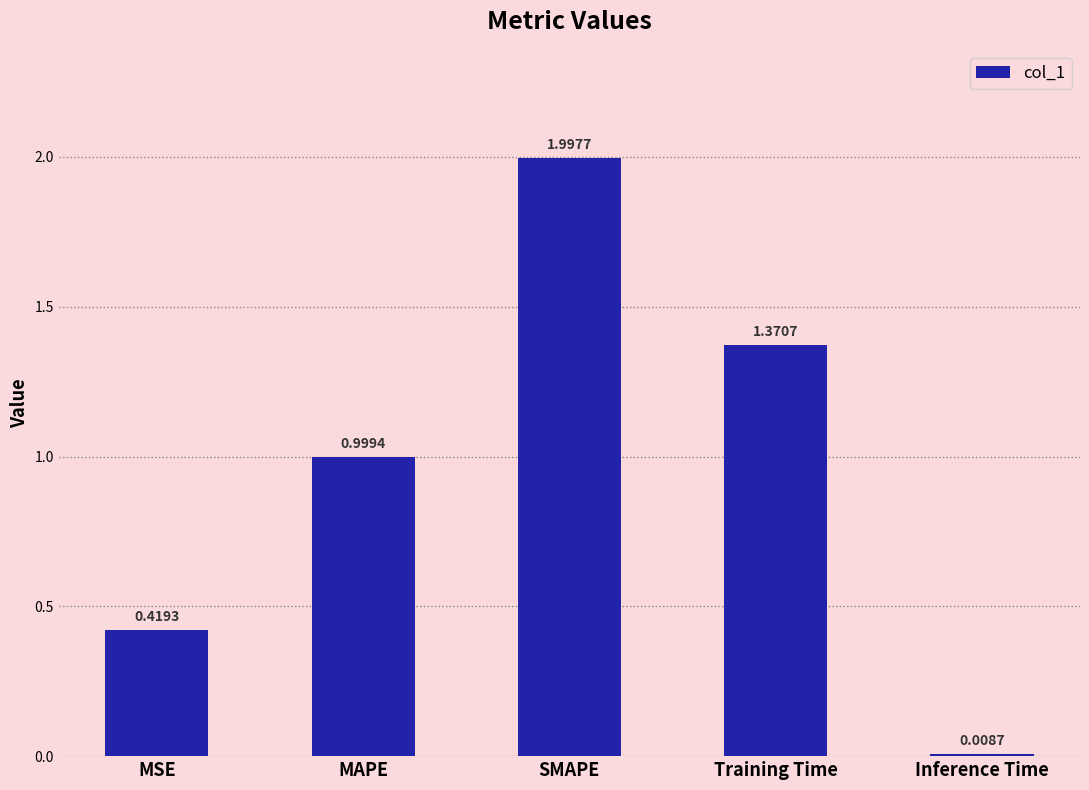

Read the value at MAPE.

1.0